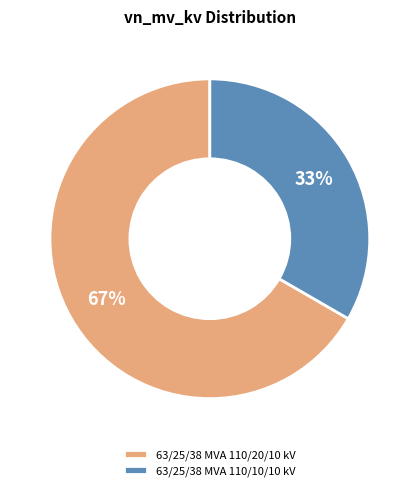

To the nearest percent, what is the combined percentage of 63/25/38 MVA 110/20/10 kV and 63/25/38 MVA 110/10/10 kV?

100%